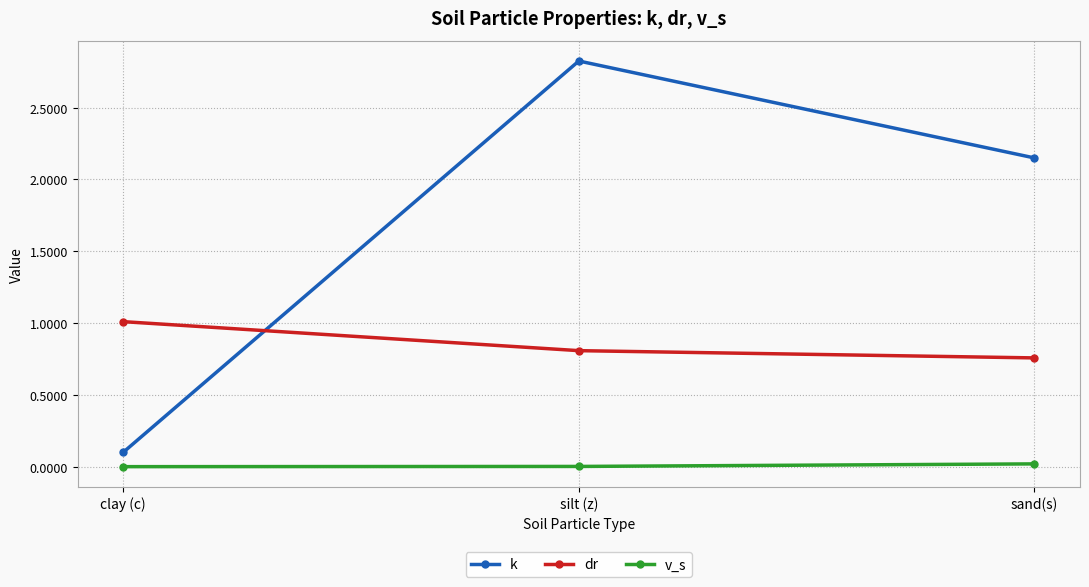

At which category is the sum across all series the highest?

silt (z)